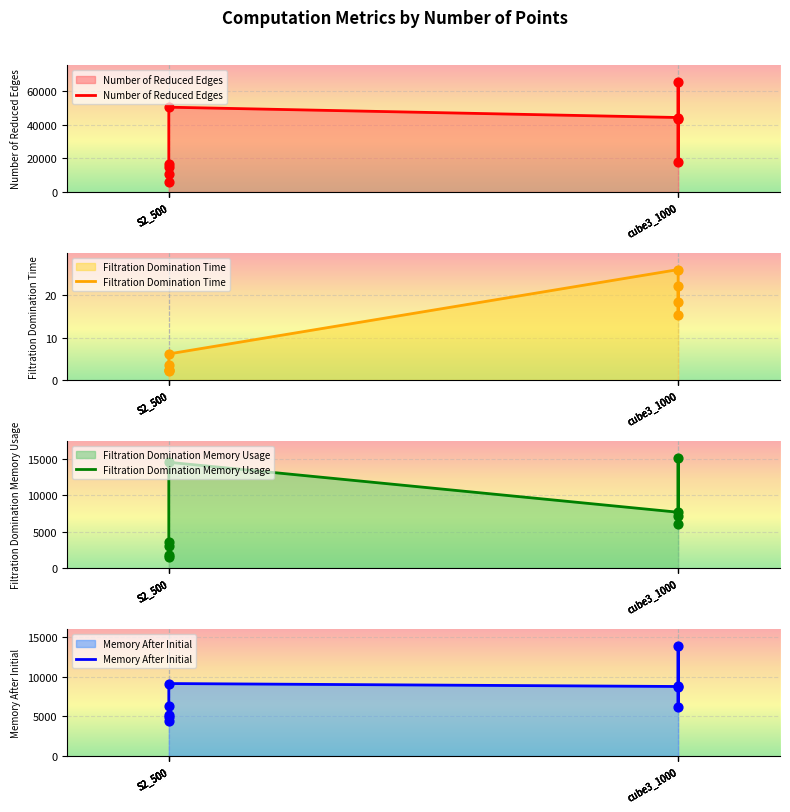

What are all the series names shown in the legend?

Number of Reduced Edges, Filtration Domination Time, Filtration Domination Memory Usage, Memory After Initial